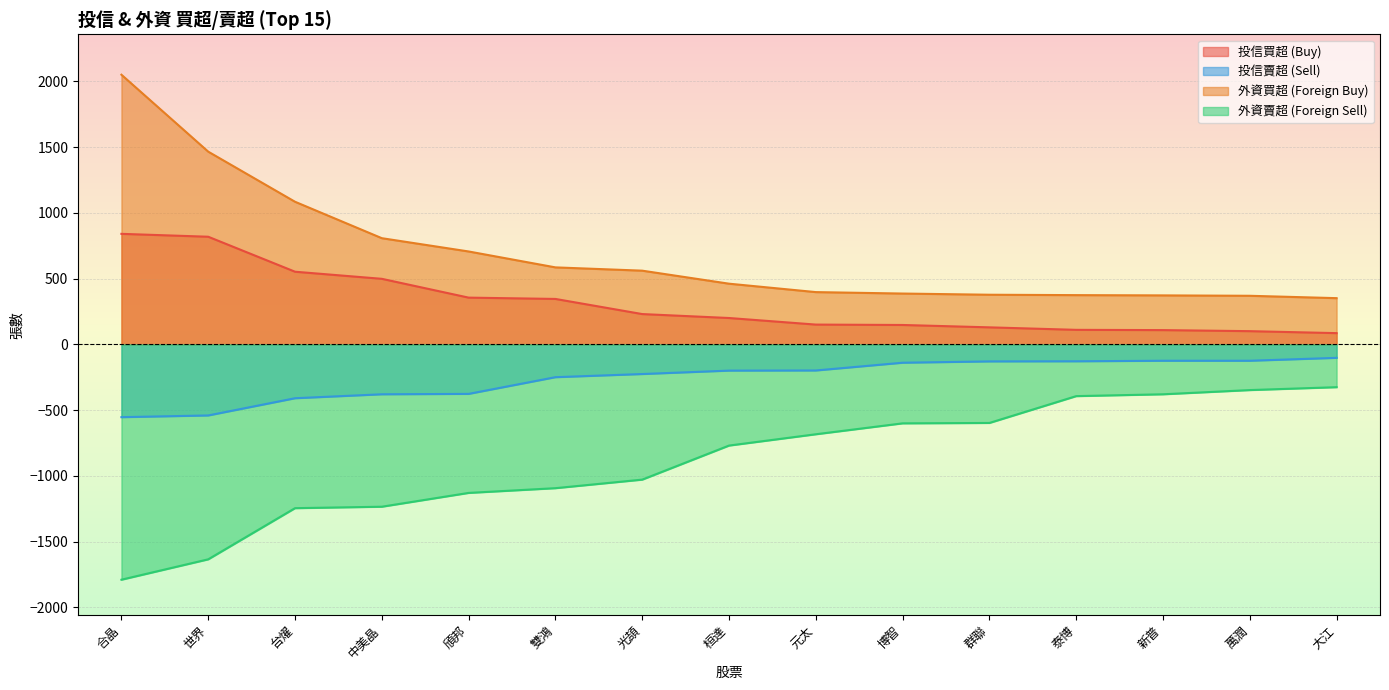

Reading left to right, transcribe all the data shown in this chart.

投信買超 (Buy): 合晶=840	世界=818	台燿=552	中美晶=498	頎邦=355	雙鴻=345	光頡=230	桓達=200	元太=150	博智=147	群聯=129	泰博=110	新普=108	萬潤=100	大江=85
投信賣超 (Sell): 合晶=-554	世界=-541	台燿=-410	中美晶=-380	頎邦=-377	雙鴻=-250	光頡=-226	桓達=-200	元太=-199	博智=-140	群聯=-130	泰博=-129	新普=-125	萬潤=-125	大江=-103
外資買超 (Foreign Buy): 合晶=2050	世界=1465	台燿=1084	中美晶=807	頎邦=706	雙鴻=585	光頡=560	桓達=461	元太=397	博智=386	群聯=377	泰博=374	新普=372	萬潤=369	大江=351
外資賣超 (Foreign Sell): 合晶=-1790	世界=-1635	台燿=-1246	中美晶=-1235	頎邦=-1130	雙鴻=-1094	光頡=-1029	桓達=-770	元太=-684	博智=-601	群聯=-598	泰博=-394	新普=-380	萬潤=-348	大江=-326